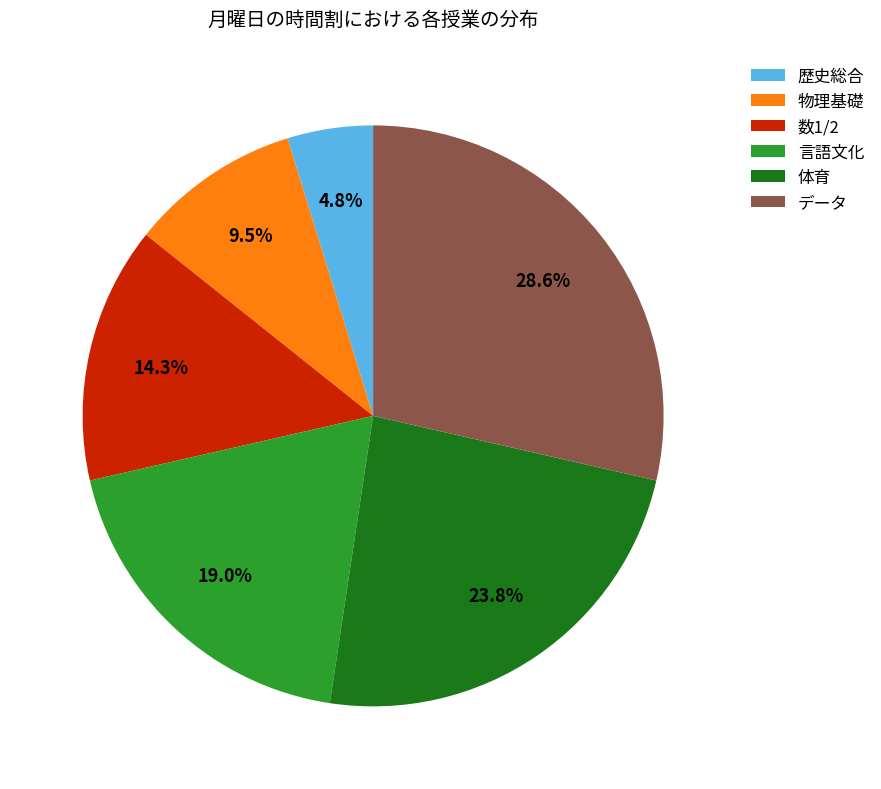

Rank the categories by value from lowest to highest.

歴史総合, 物理基礎, 数1/2, 言語文化, 体育, データ